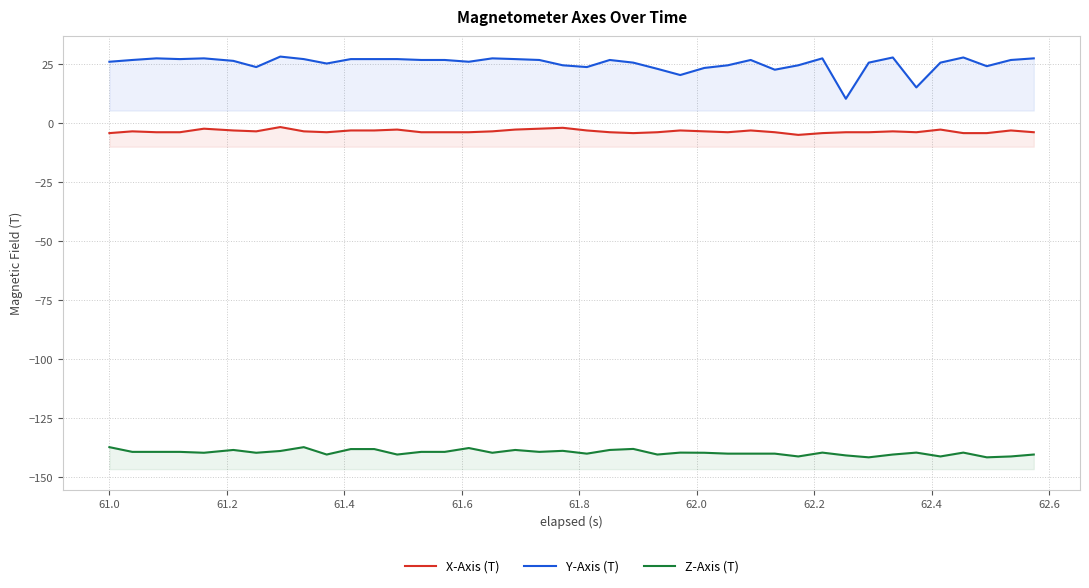

Which series has the widest spread of values?

Y-Axis (T)